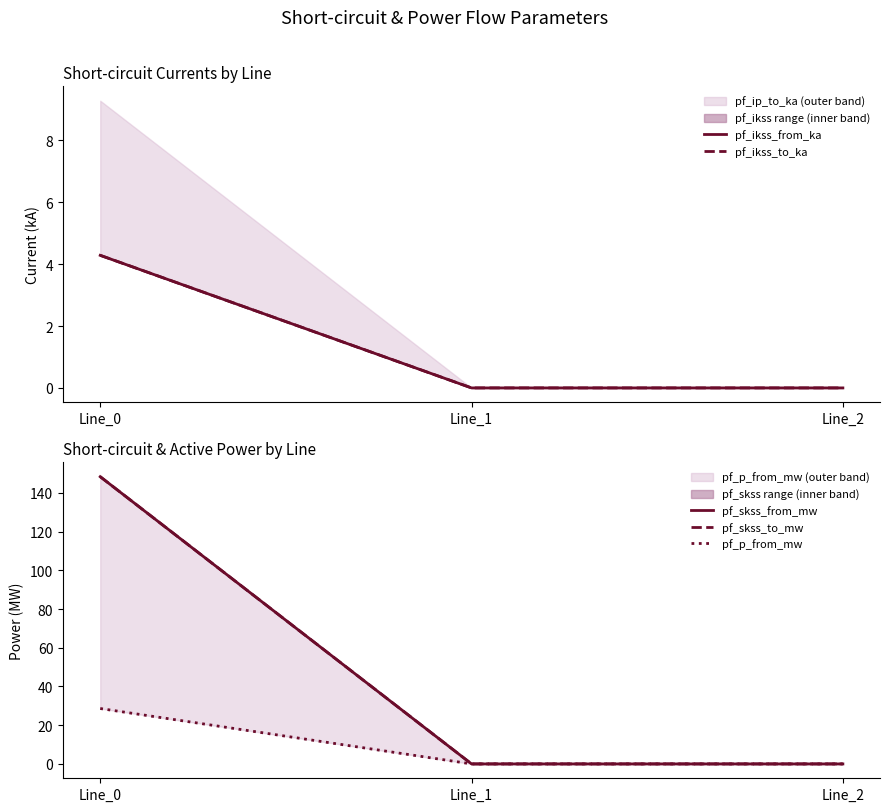

Is it true that pf_p_from_mw equals 28.6 at Line_0?

True